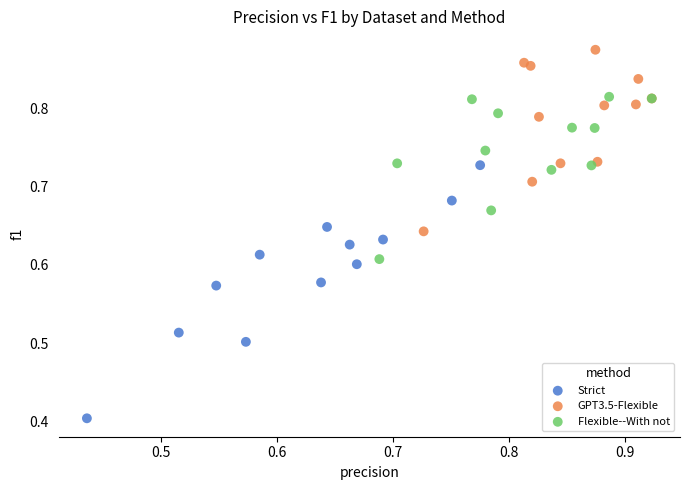

Which series has the largest Y range (max minus min)?

Strict